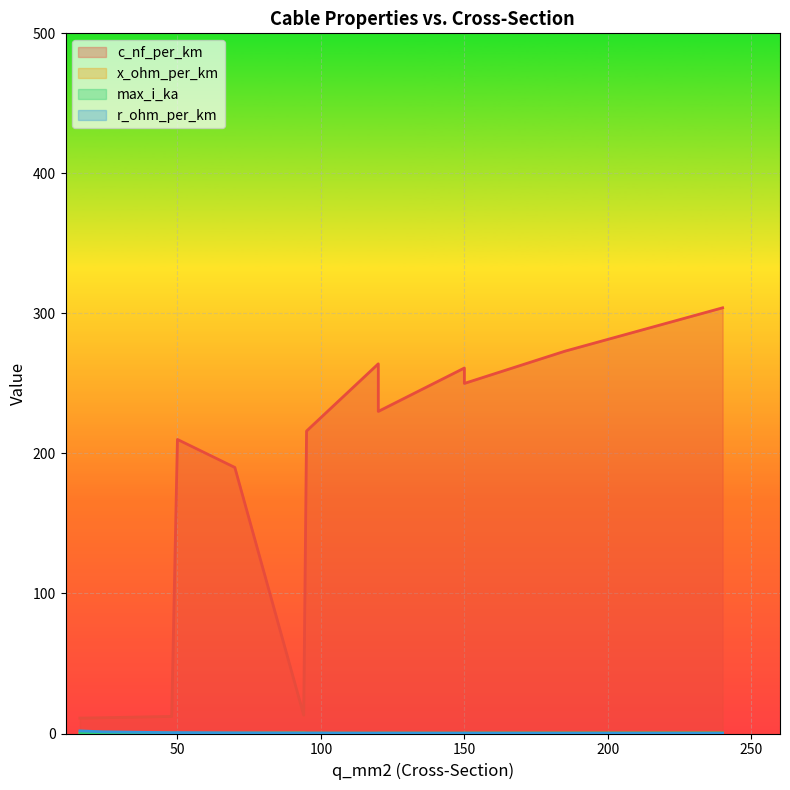

Is it true that c_nf_per_km equals 12.2 at 48?

True